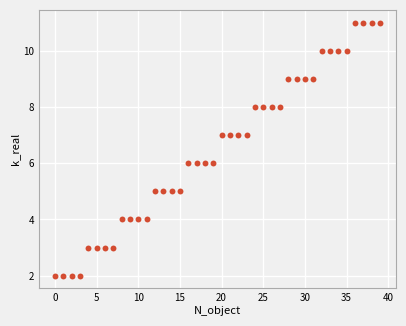

What is the range of Y values (max minus min)?

9